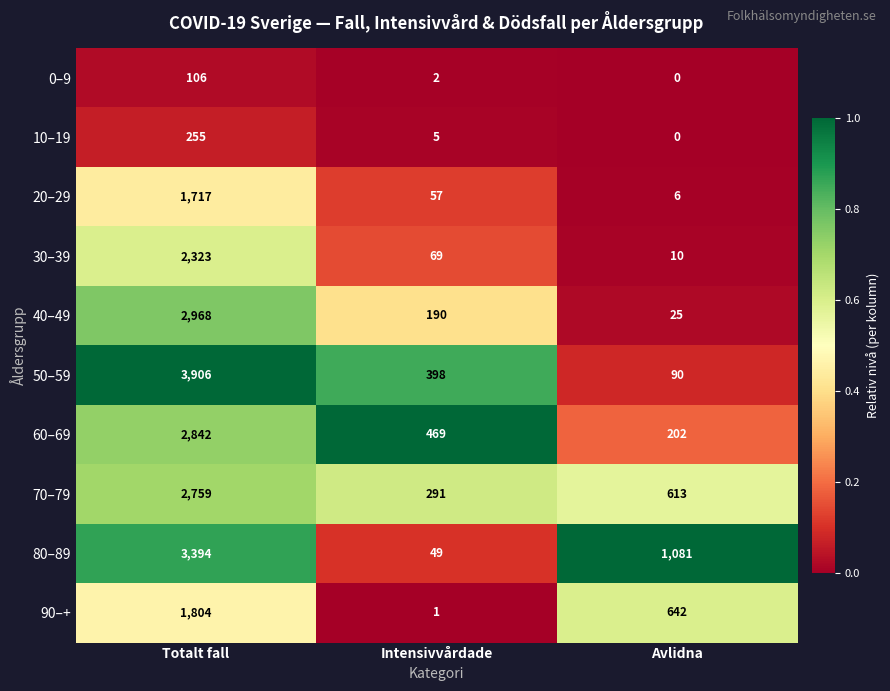

How many positive values does the 0–9 series have?

2